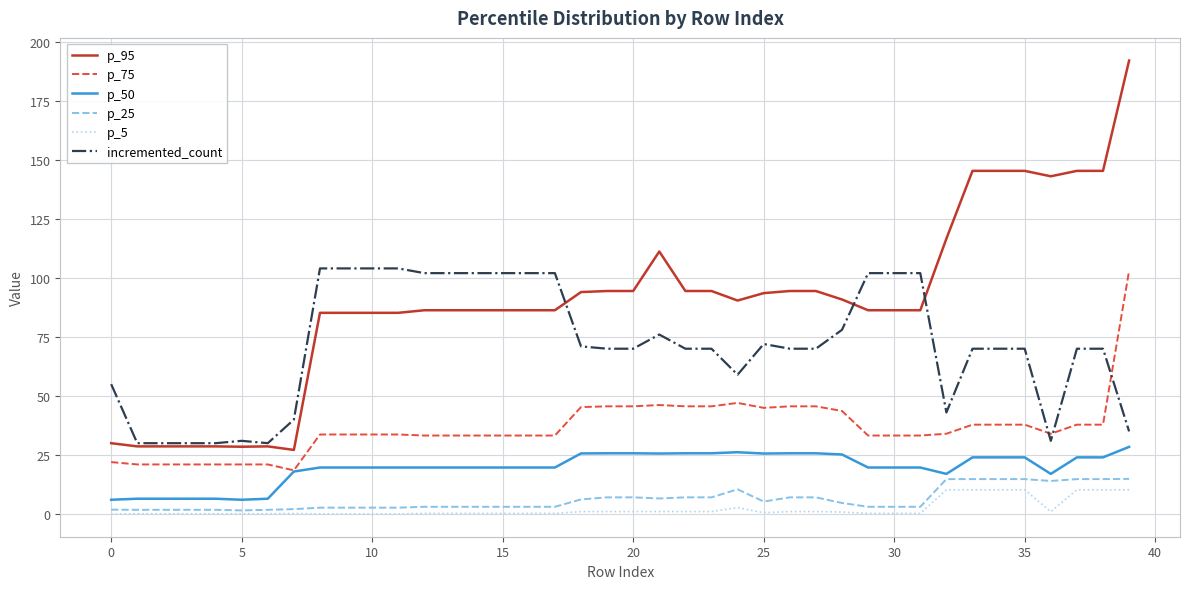

Which series has the widest spread of values?

p_95